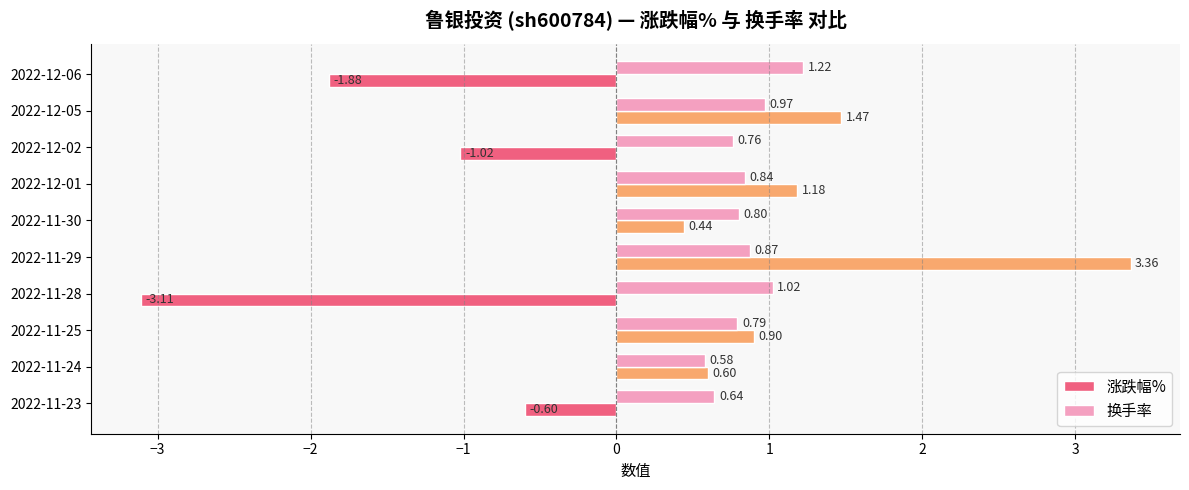

At which category does the chart reach its peak across all series?

2022-11-29